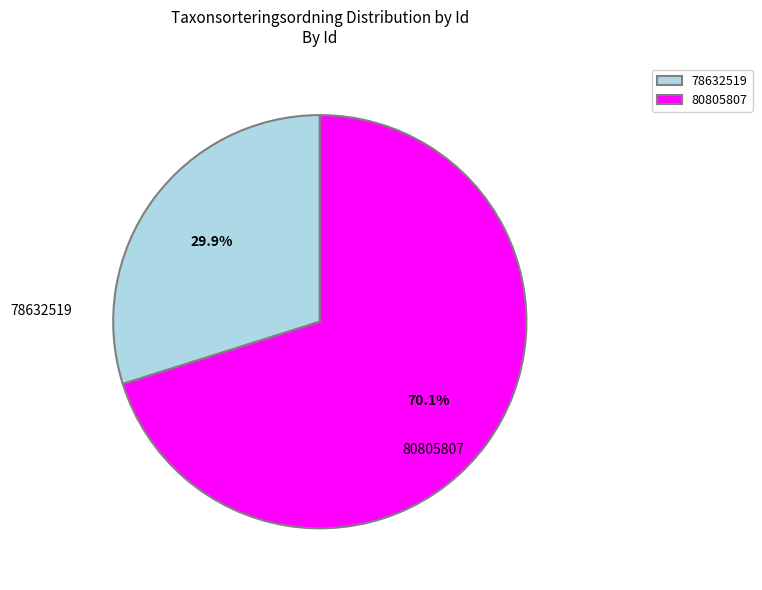

To the nearest percent, what percentage of the pie is 80805807?

70%